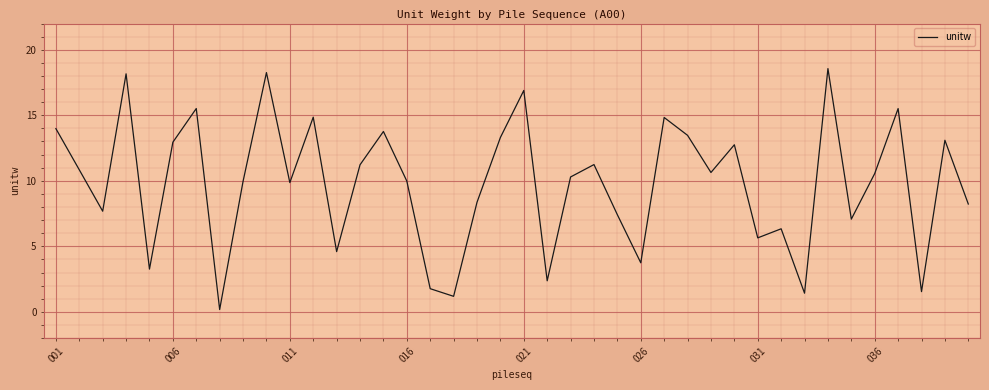

What is the greatest value displayed?

18.6